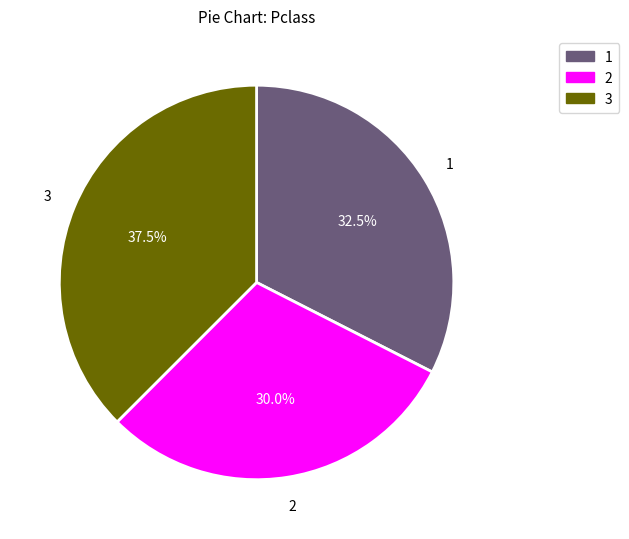

To the nearest percent, what is the average slice percentage?

33%